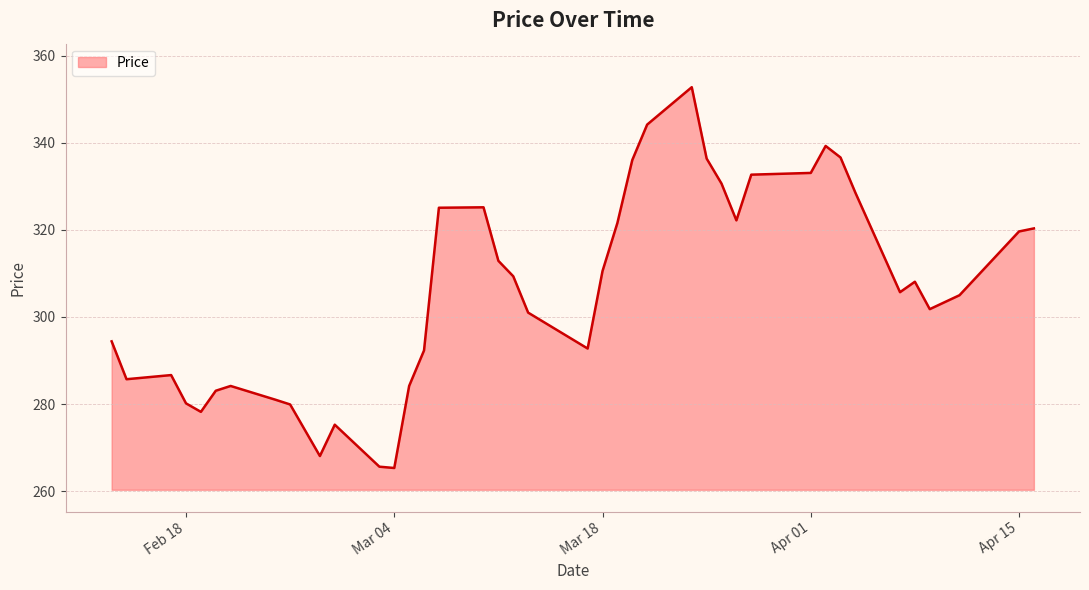

What is the difference between the maximum and minimum values?

87.5